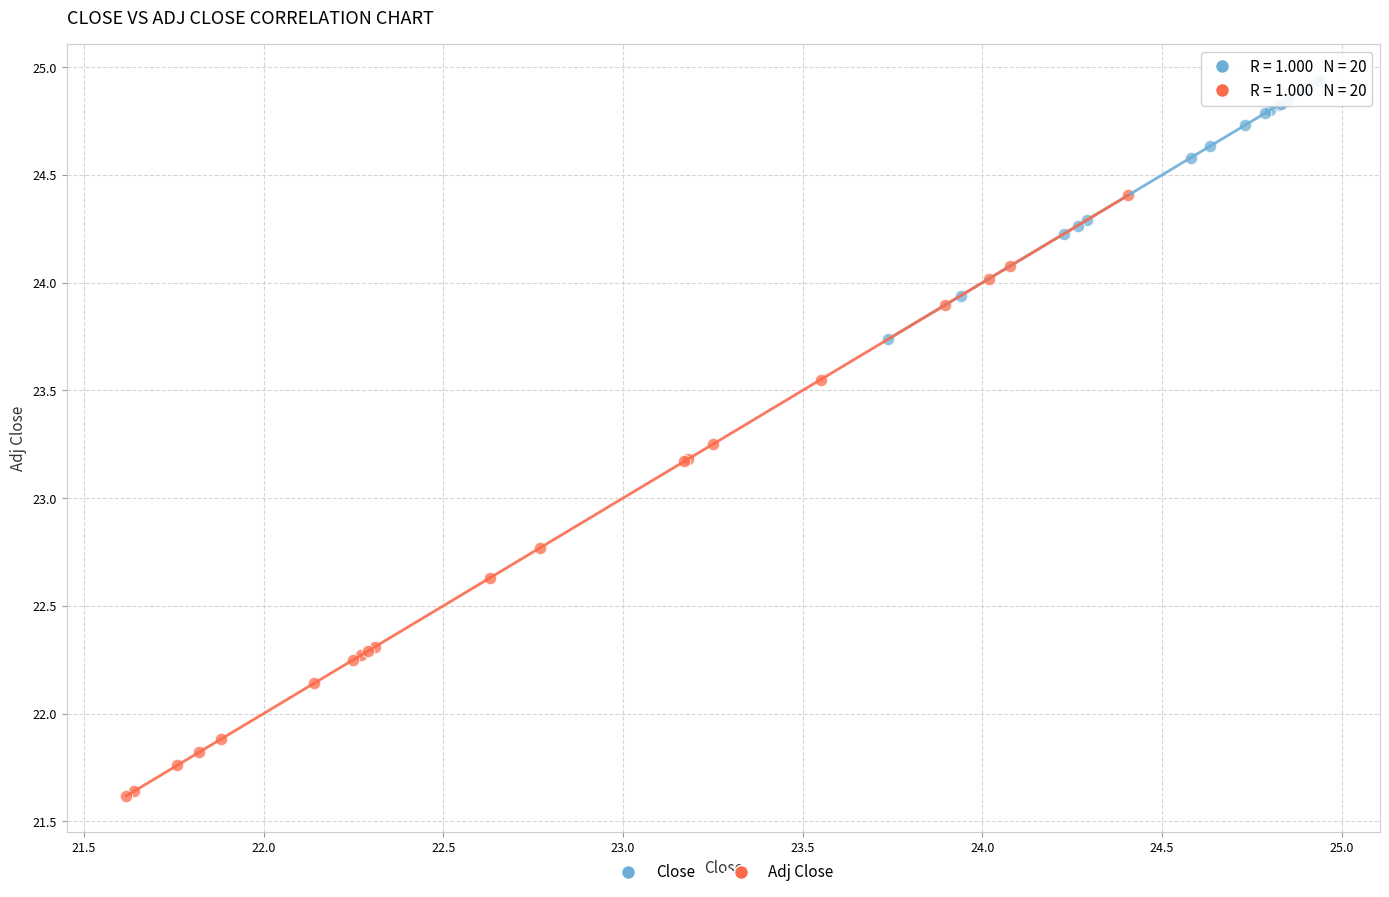

Which series reaches the minimum Y coordinate?

Adj Close